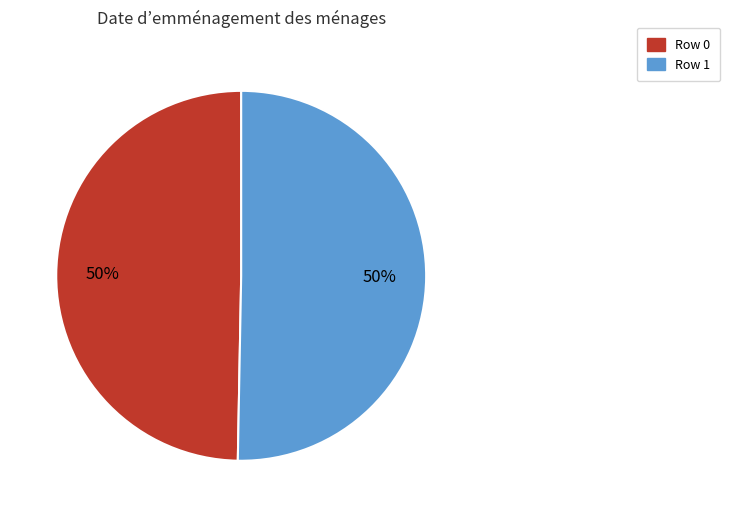

The Row 0 slice represents 41% of the pie. True or false?

False